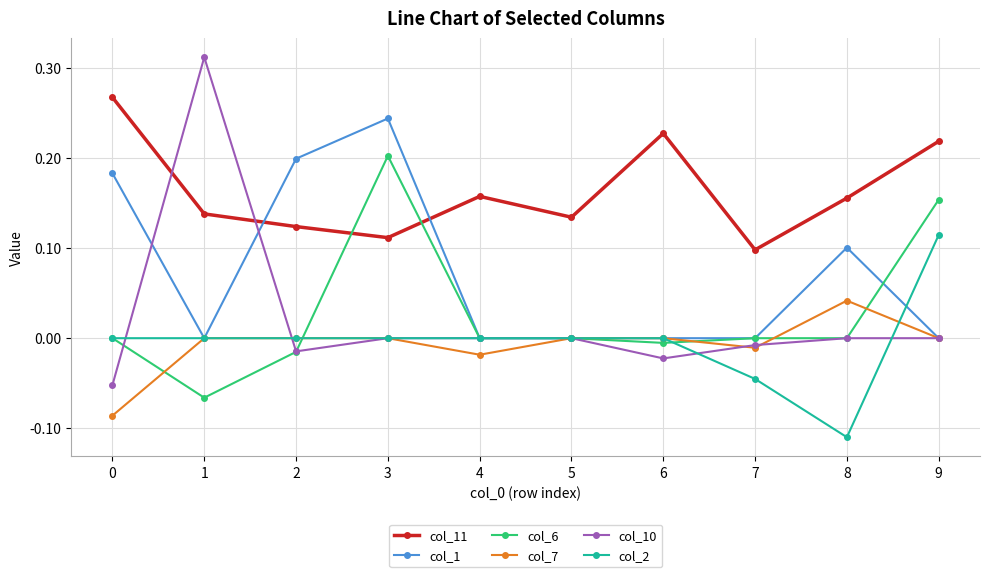

How many intersections are there between col_10 and col_11?

2